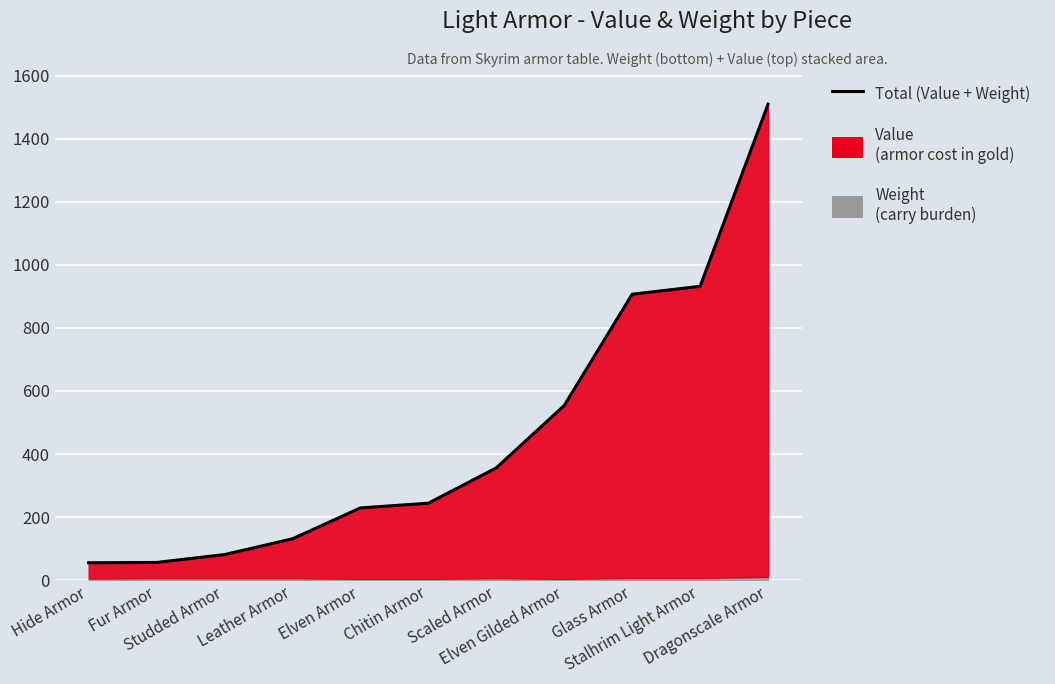

What is the difference between the second highest and minimum values?

877